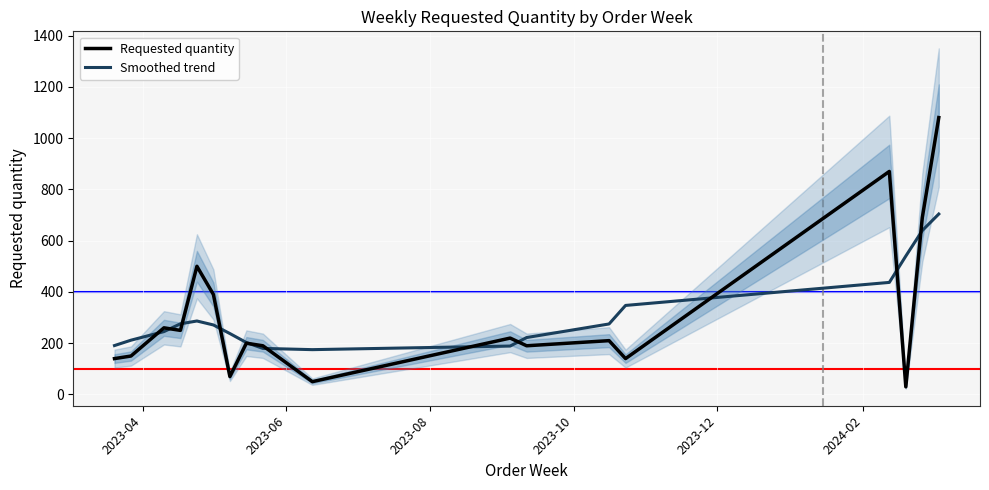

How many lines are shown in the chart?

2